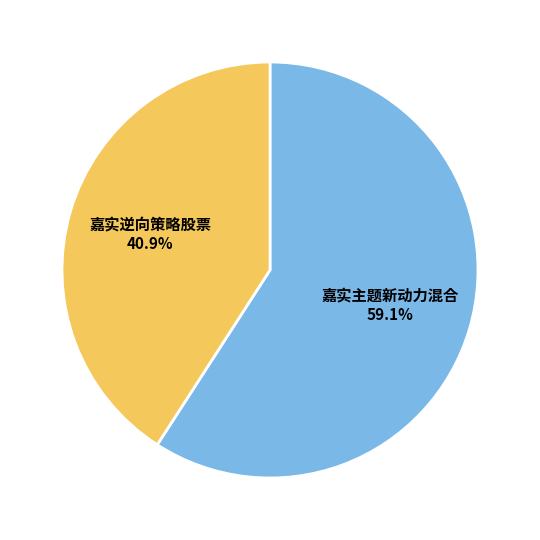

Which has a higher value, 嘉实主题新动力混合 or 嘉实逆向策略股票?

嘉实主题新动力混合